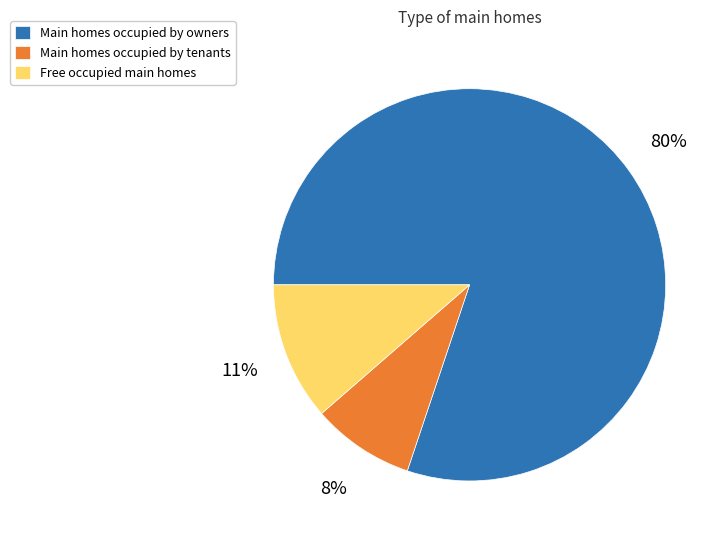

The Main homes occupied by owners slice represents 80% of the pie. True or false?

True